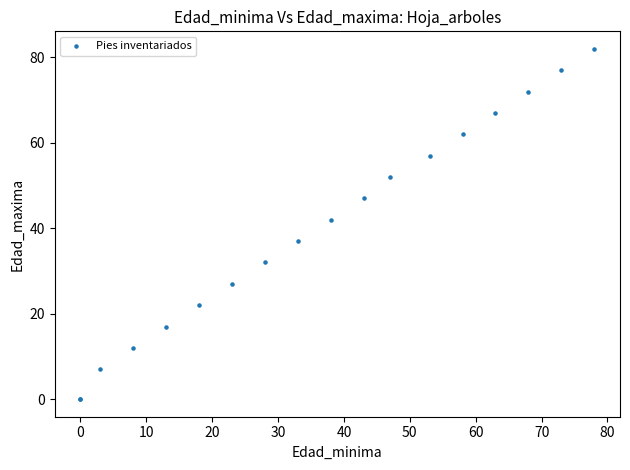

What Y value in the scatter plot is closest to 41?

42